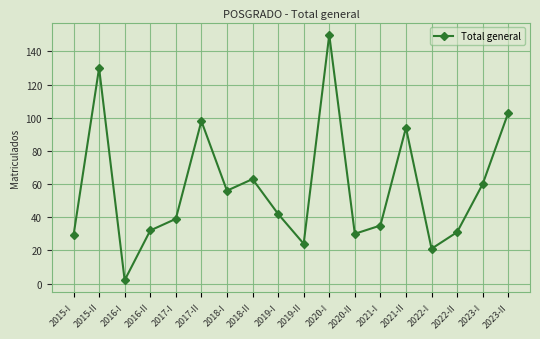

What is the change in value from 2018-II to 2019-II?

-39